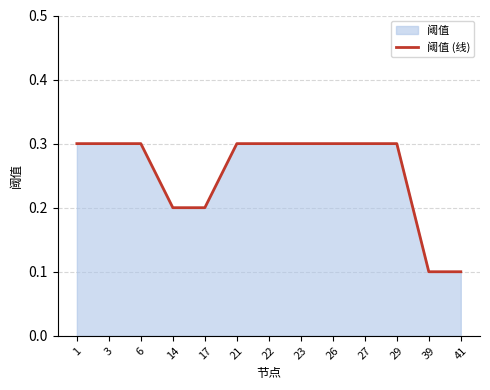

What is the value of the 7th point from the left?

0.3